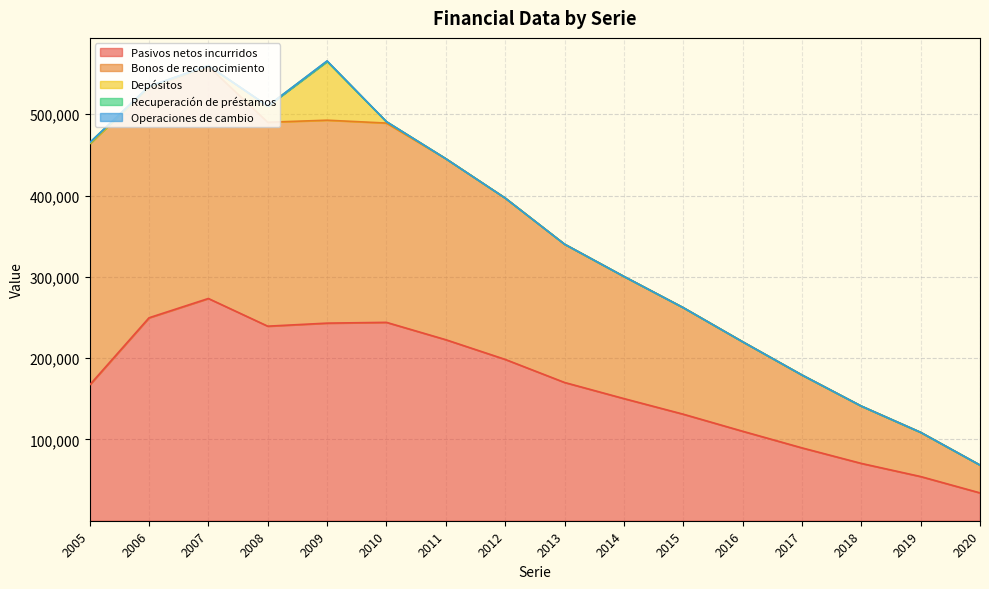

True or false: Depósitos and Operaciones de cambio cross at least once.

False